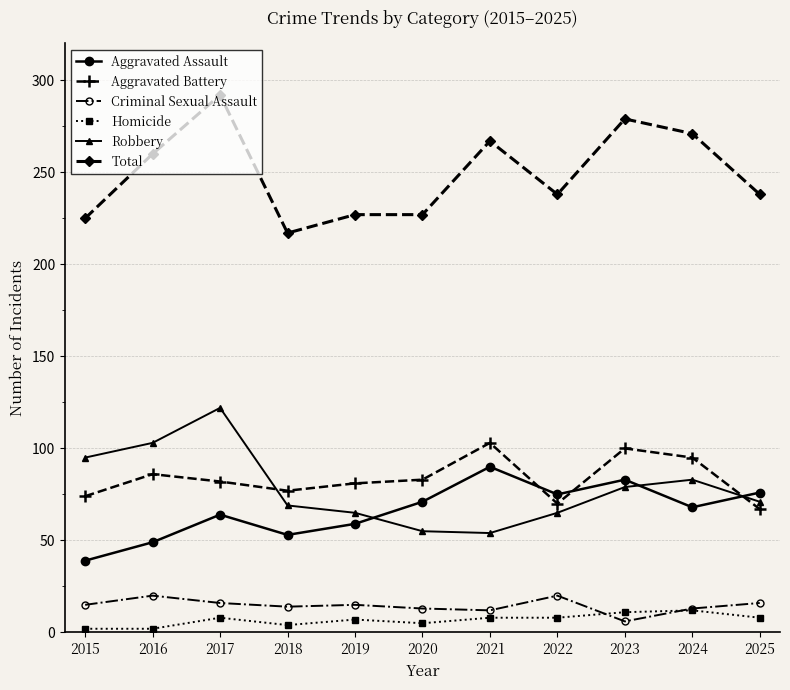

Which series changed the most between 2016 and 2017?

Total